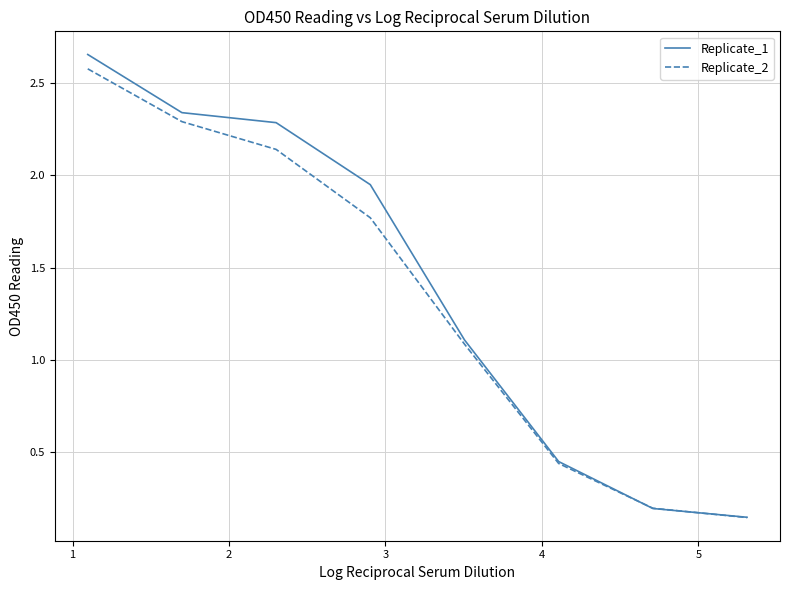

Which series has the largest range (max minus min)?

Replicate_1